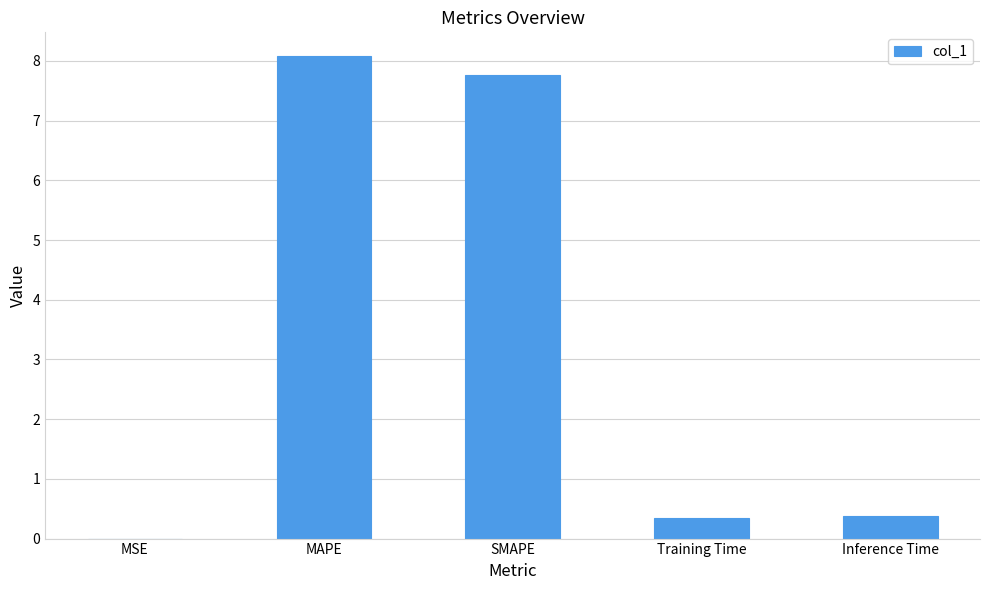

What is the sum of all values?

16.6